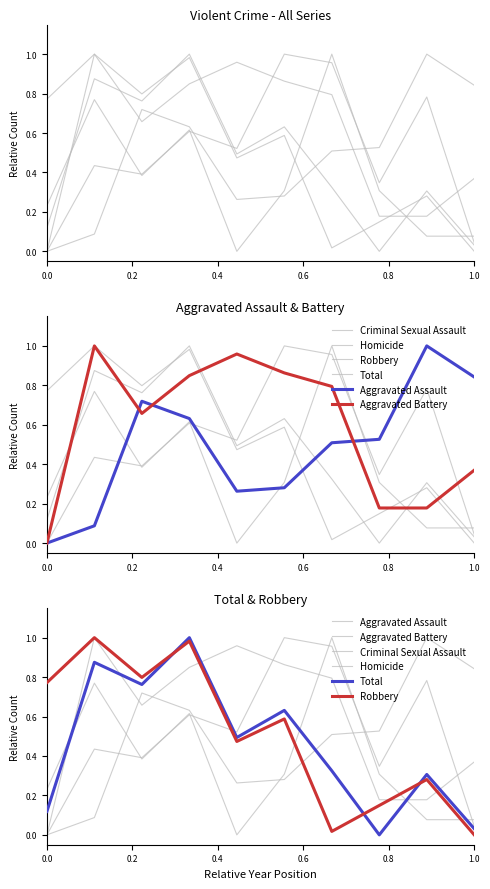

How many data points does each series have?

10